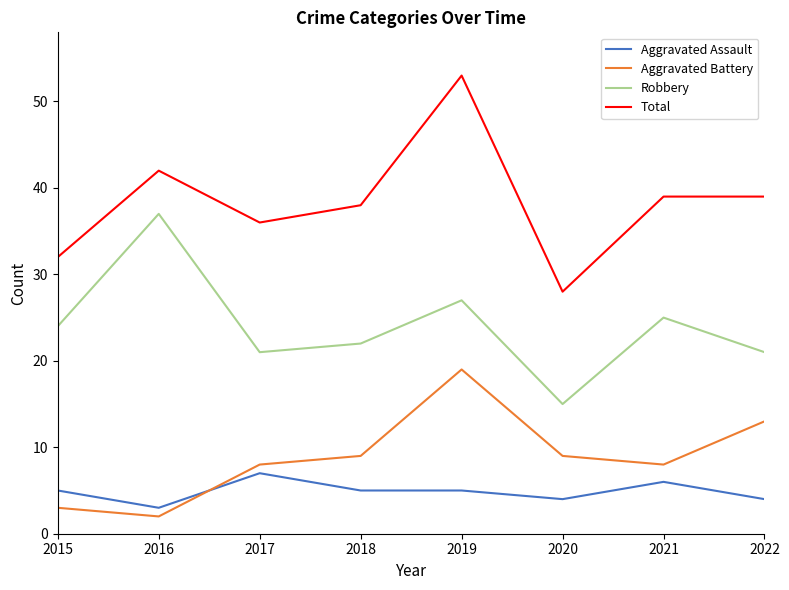

What are all the series names shown in the legend?

Aggravated Assault, Aggravated Battery, Robbery, Total